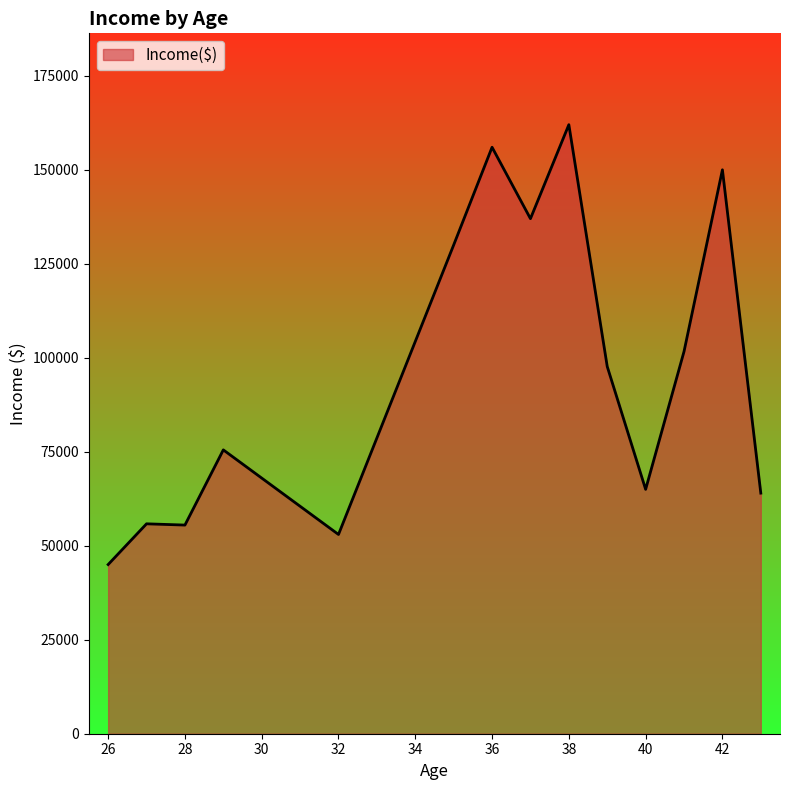

What is the smallest value displayed?

45000.0